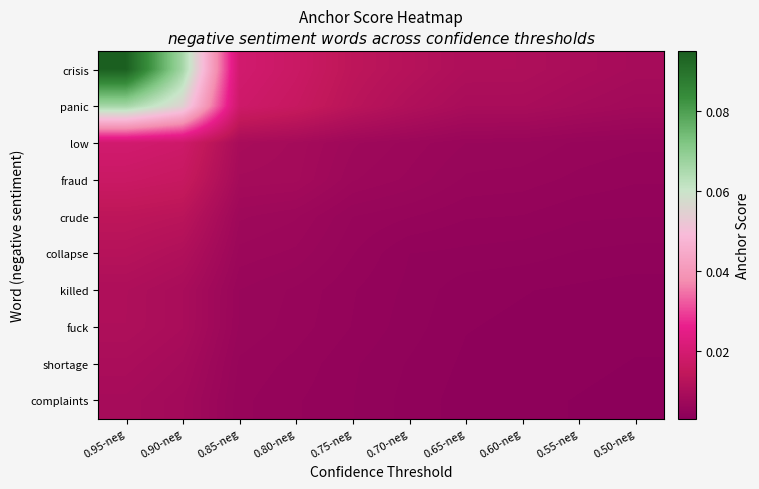

Which series has the largest total across all categories?

crisis